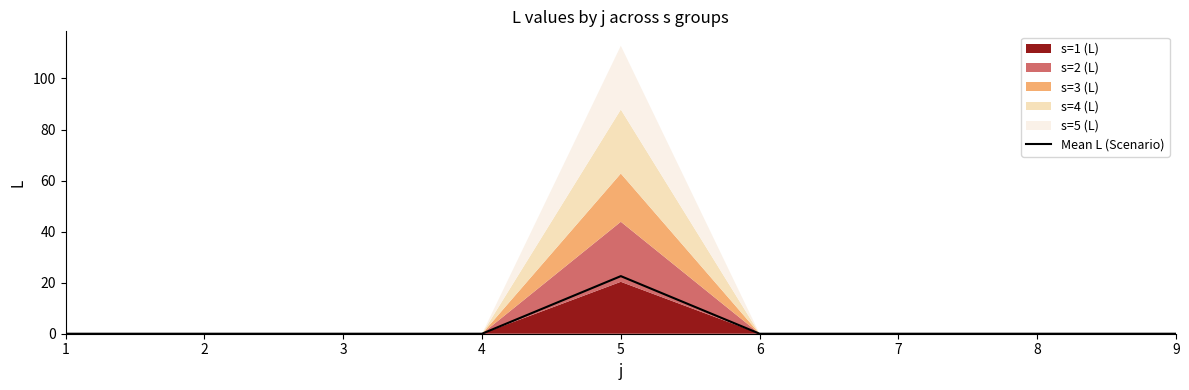

Between 5 and 3, which is larger?

5